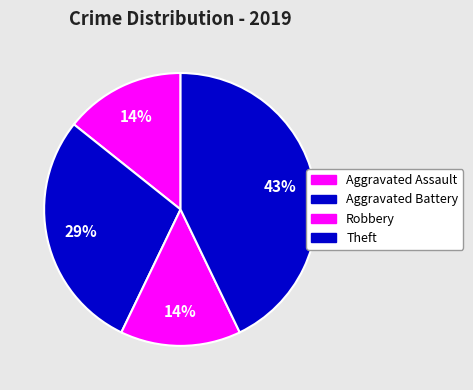

How many segments does this pie chart have?

4